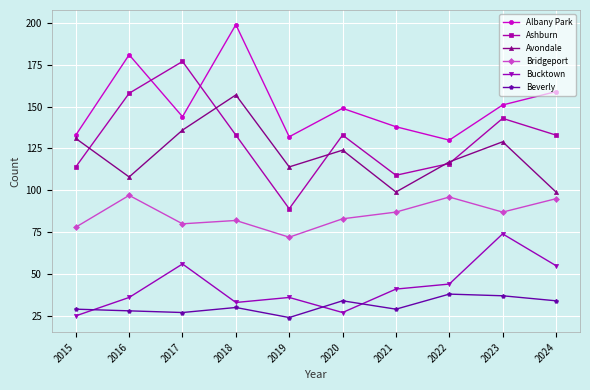

Which series has the widest spread of values?

Ashburn